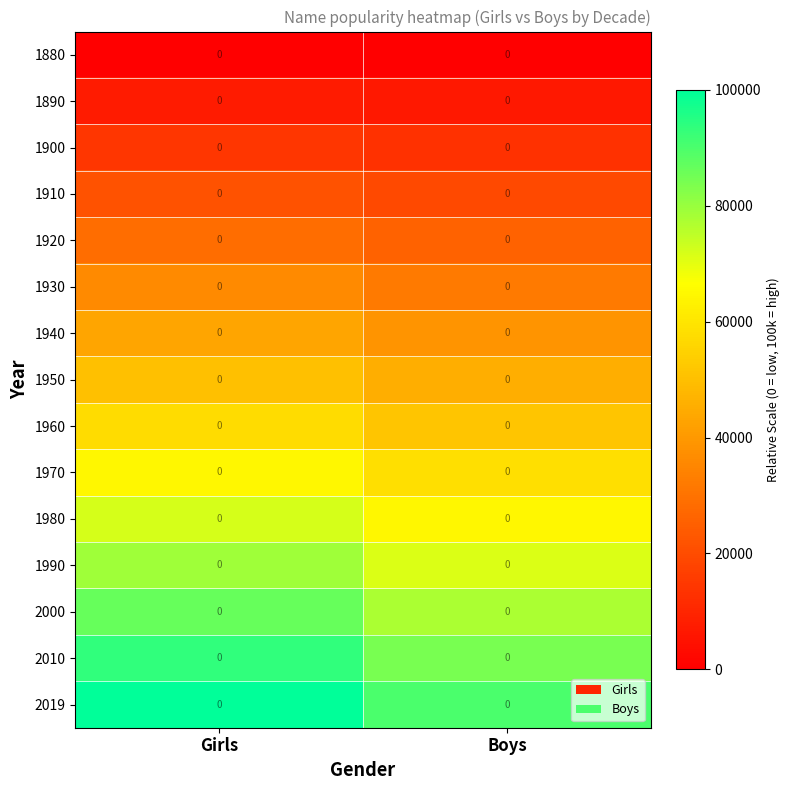

The 1950 series shows 67370.5 at Boys. True or false?

False